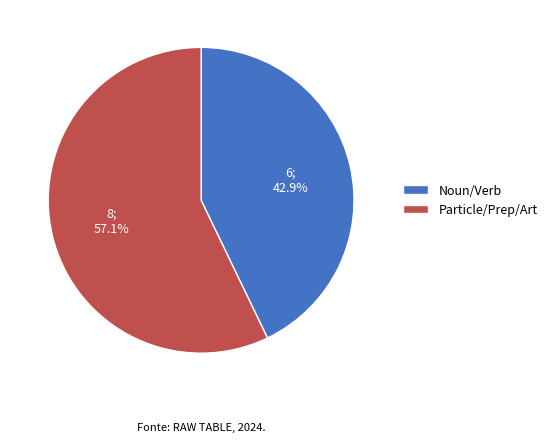

What is the largest slice in the pie chart?

Particle/Prep/Art